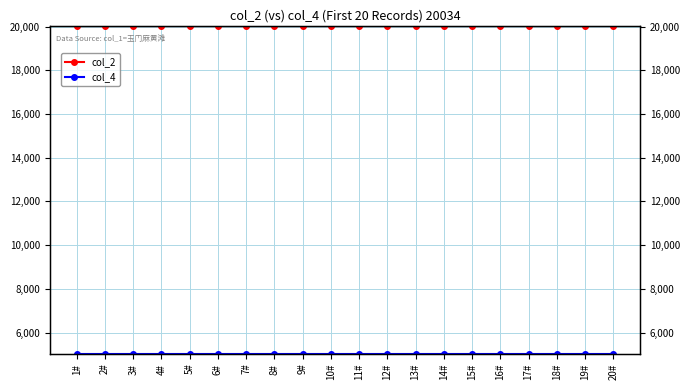

Reading left to right, extract all data points from this chart.

col_2: 20034	20034	20034	20034	20034	20034	20034	20034	20034	20034	20034	20034	20034	20034	20034	20034	20034	20034	20034	20034
col_4: 5029	5029	5029	5029	5029	5029	5029	5029	5029	5029	5029	5029	5029	5029	5029	5029	5029	5029	5029	5029